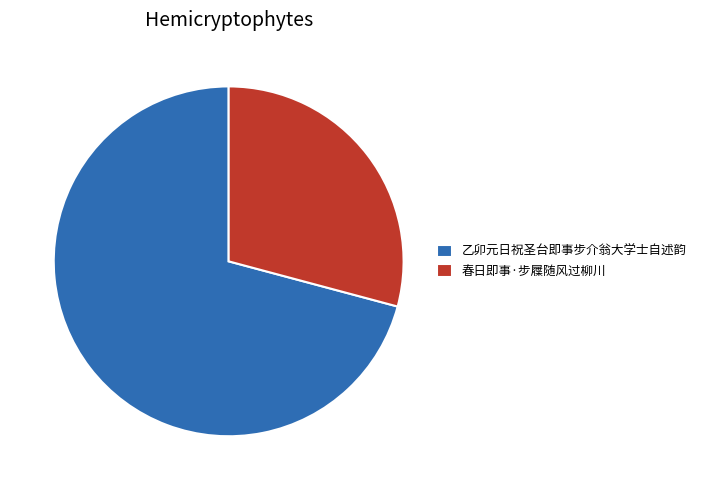

Approximately how many times larger is the value at 乙卯元日祝圣台即事步介翁大学士自述韵 compared to 春日即事·步屧随风过柳川?

2.4